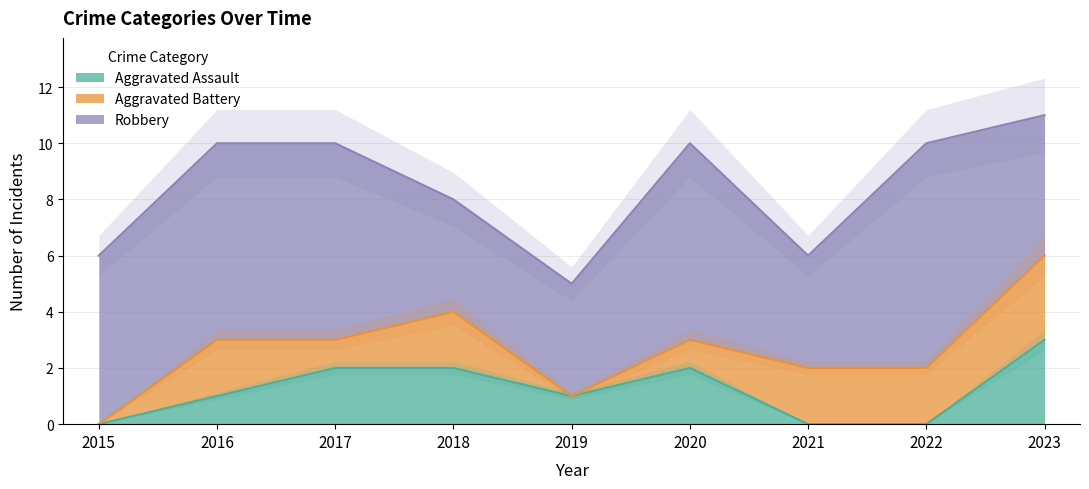

What is the total value across all series at 2016?

10